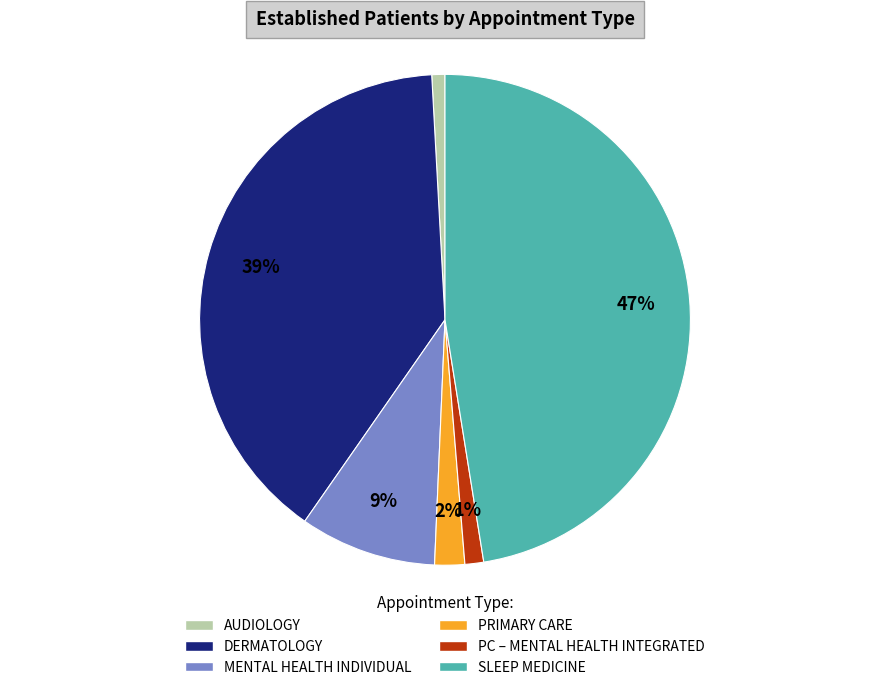

Does any single category account for the majority?

No